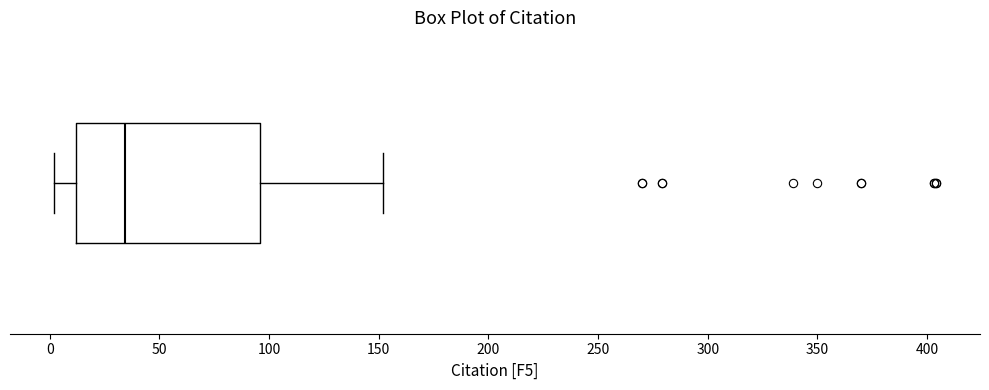

Where is the right edge of the box on the x-axis? The values are not printed on the chart, so give them approximately, as read against the axis.

95